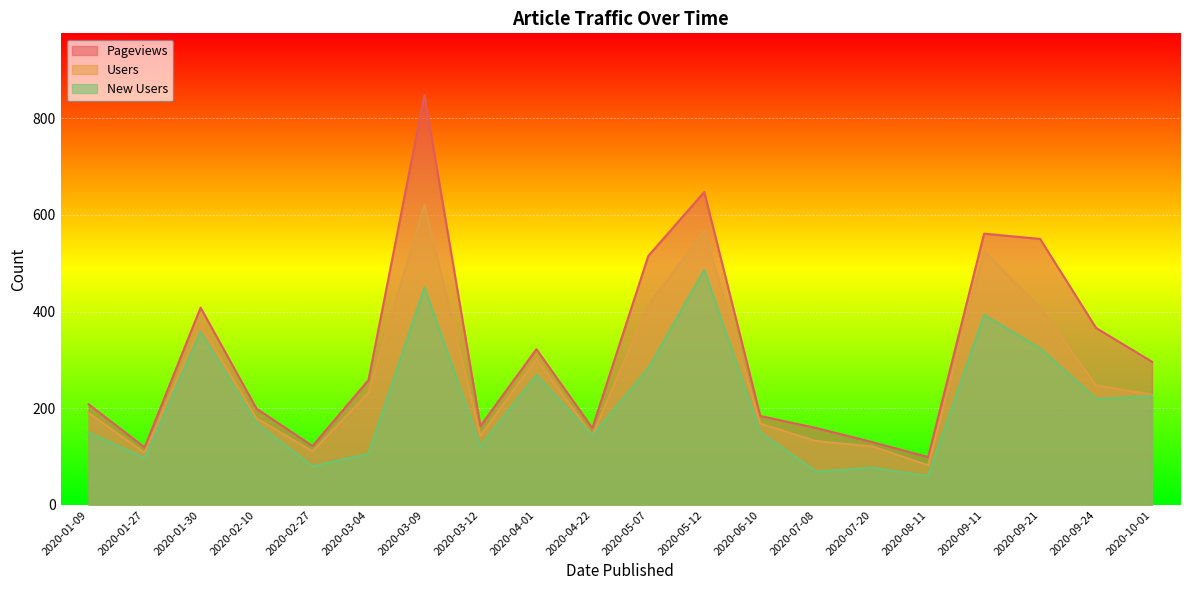

How many series are shown in this chart?

3